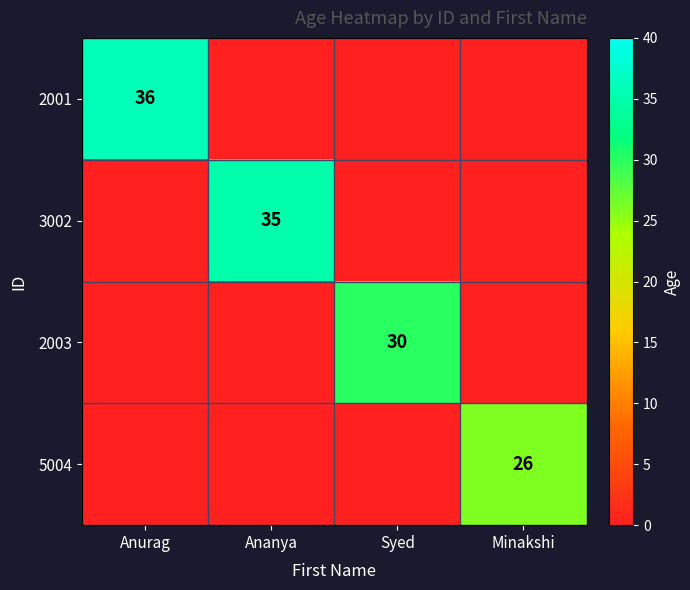

The 2003 series shows 30 at Syed. True or false?

True